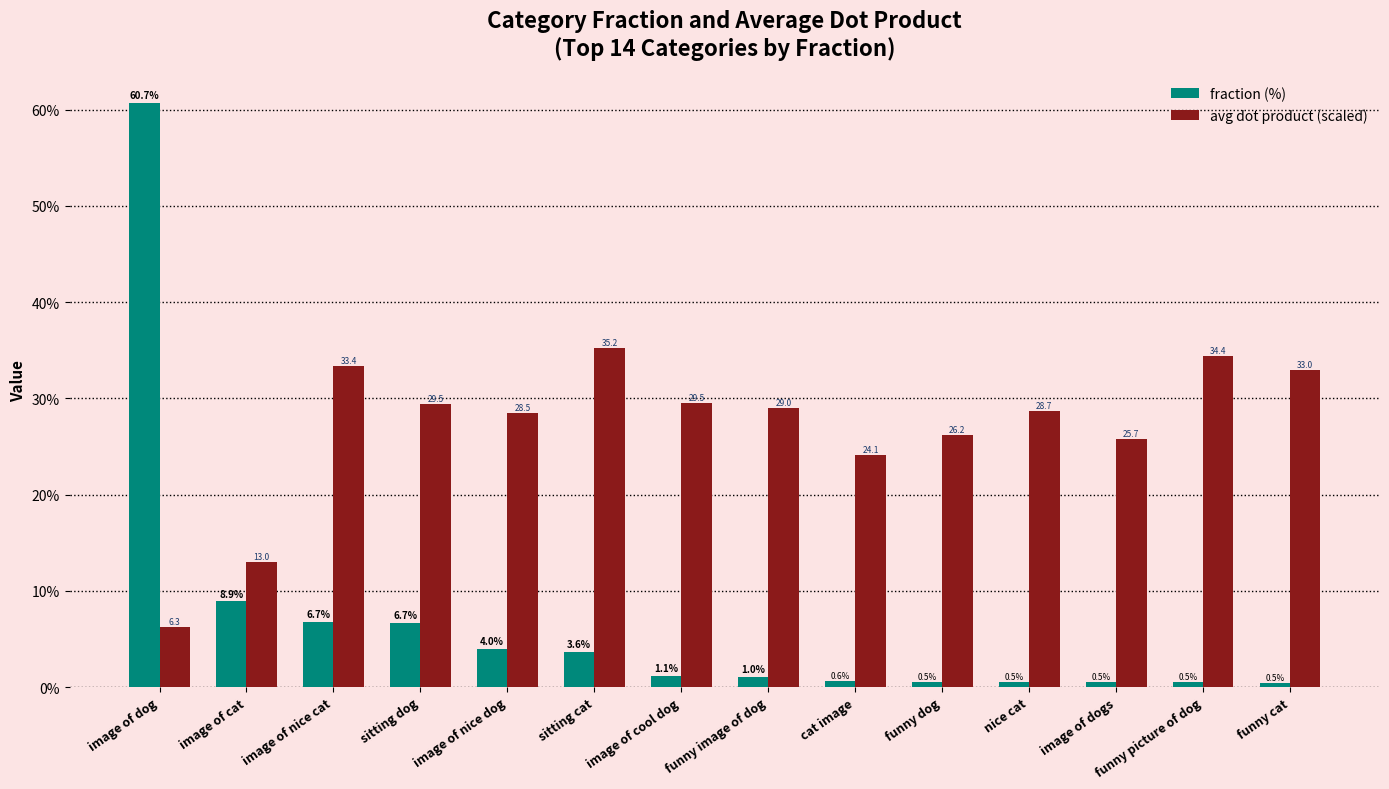

Is it true that avg dot product (scaled) equals 35.2 at sitting cat?

True